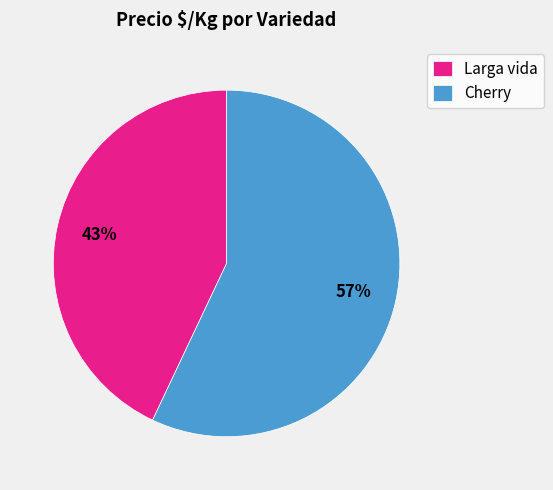

Combined, do Cherry and Larga vida account for over 50%?

Yes